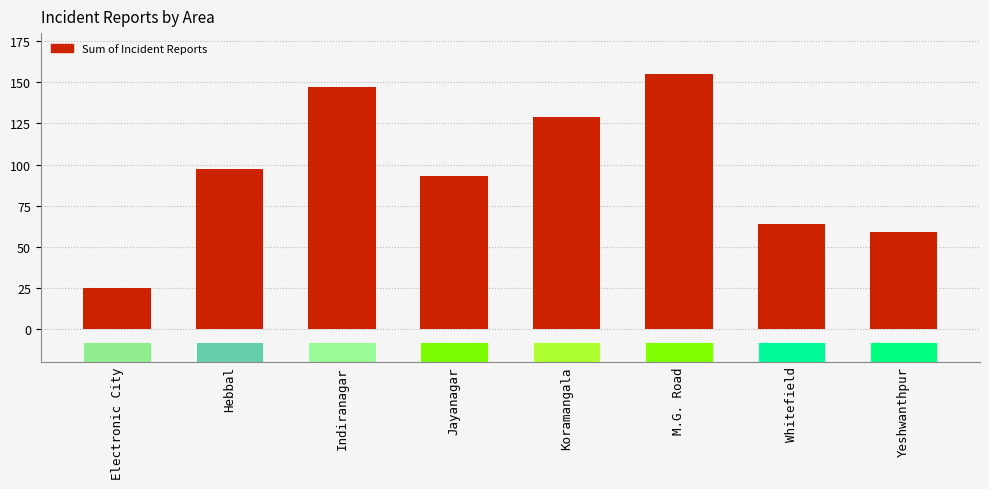

What is the average value?

96